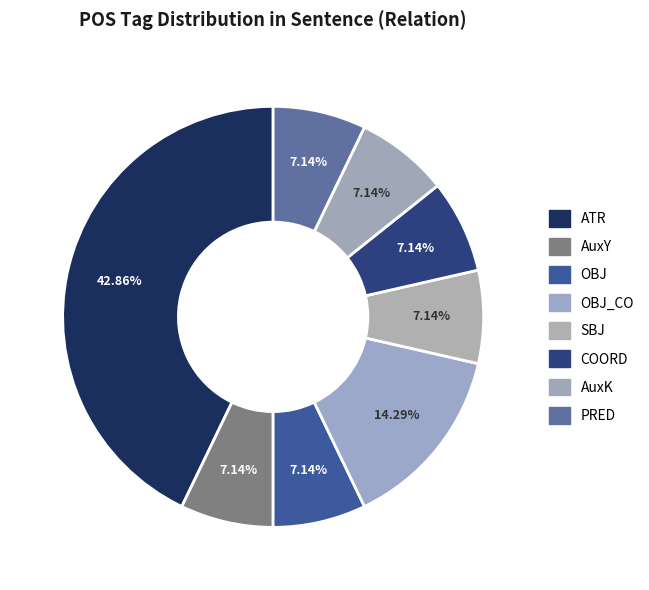

Rank the categories by value from highest to lowest.

ATR, OBJ_CO, AuxY, OBJ, SBJ, COORD, AuxK, PRED